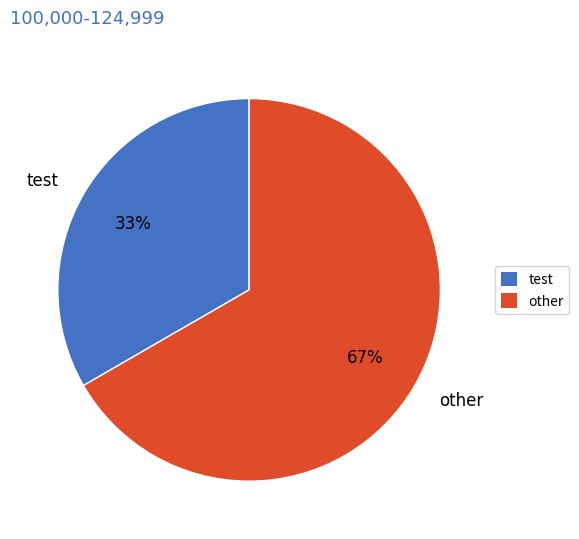

Does other represent more than half of the total?

Yes